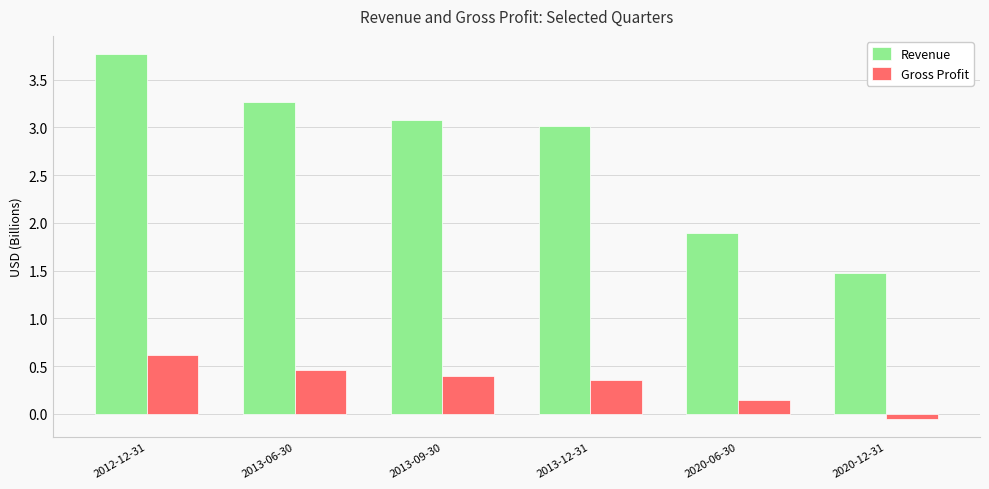

What is the difference between the maximum and minimum values in the Revenue series?

2.3